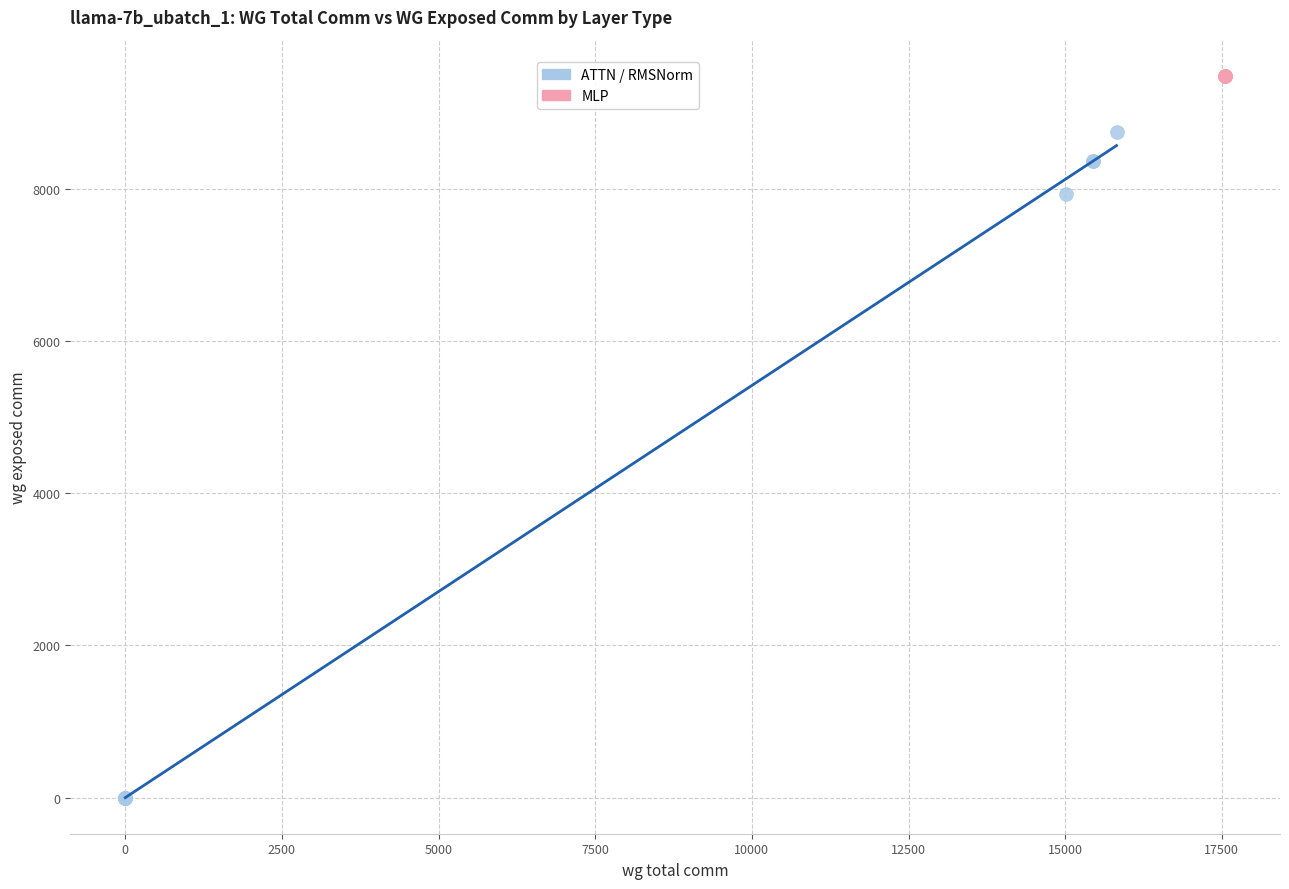

Which series contains the highest Y value?

MLP